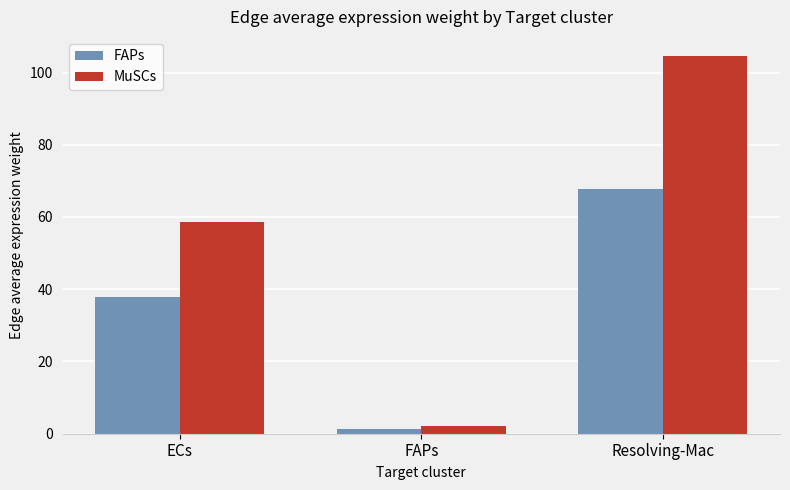

Which series has the largest total across all categories?

MuSCs